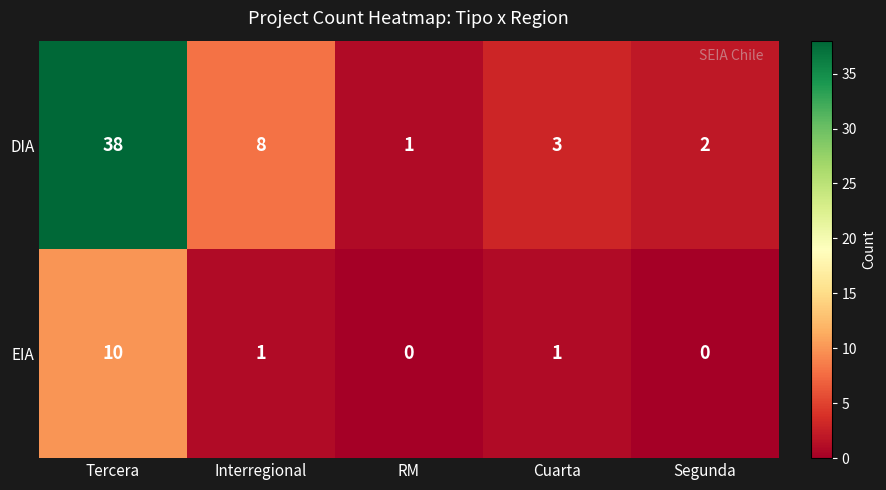

The EIA series shows 0 at Cuarta. True or false?

False